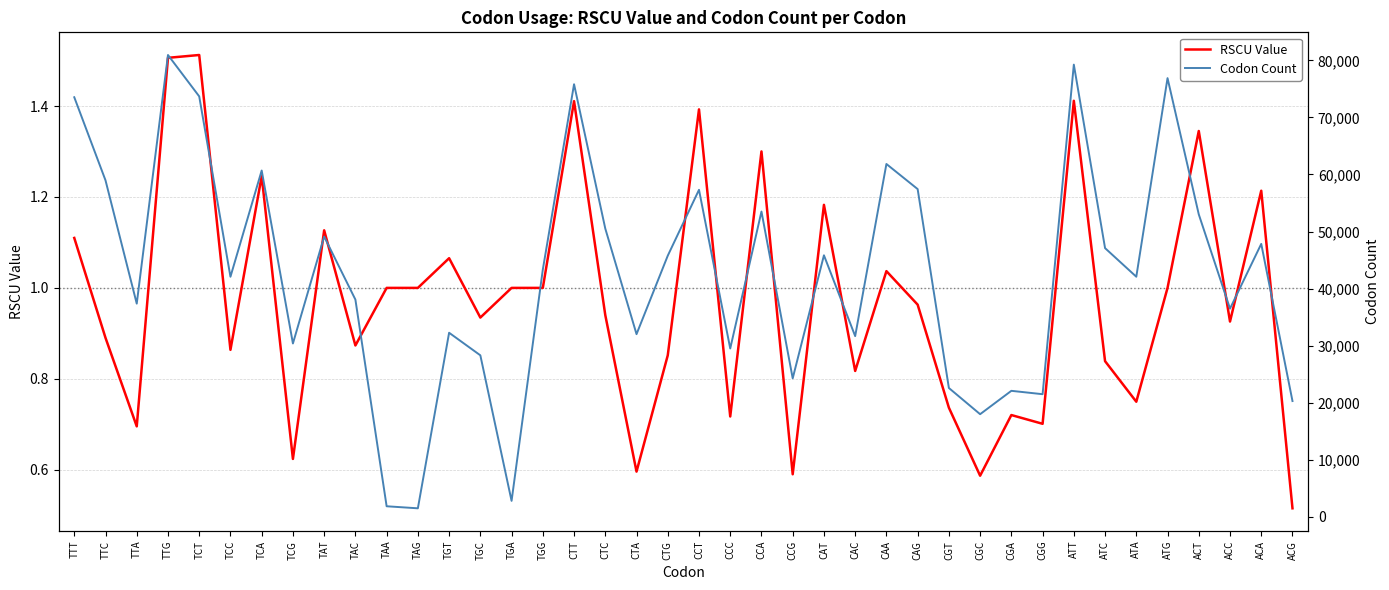

What is the maximum value for RSCU Value?

1.5